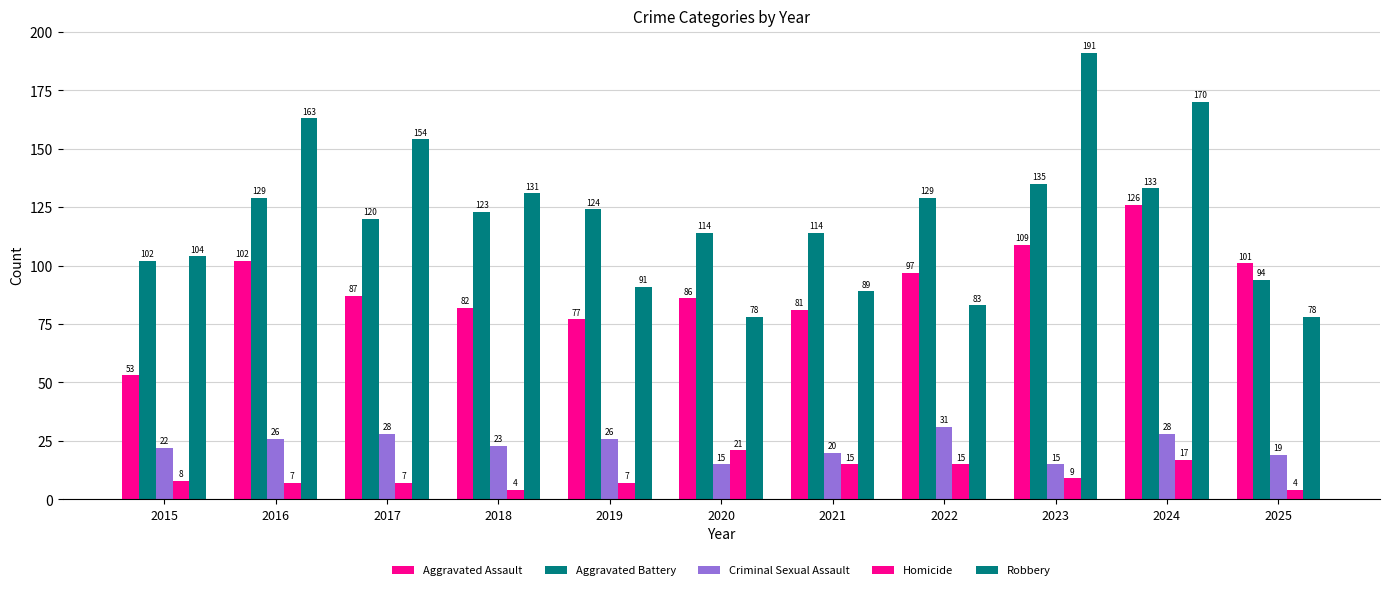

Which series changed the most between 2020 and 2023?

Robbery